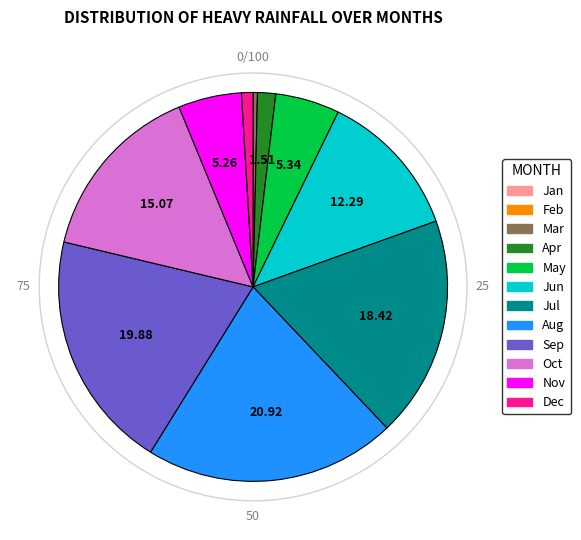

What is the largest slice in the pie chart?

Aug